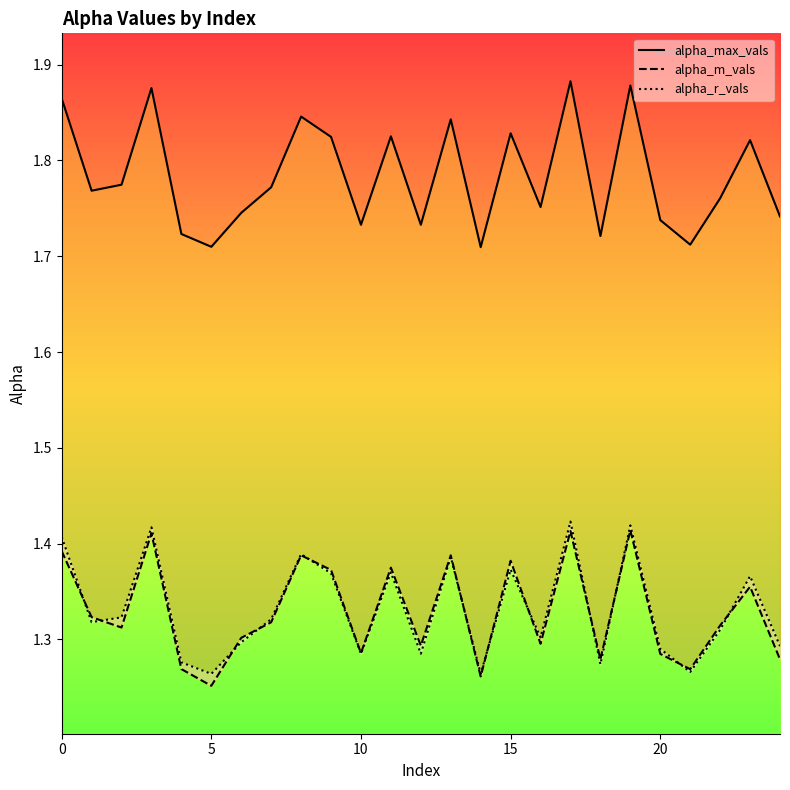

Where do alpha_m_vals and alpha_r_vals first cross each other?

0 and 5